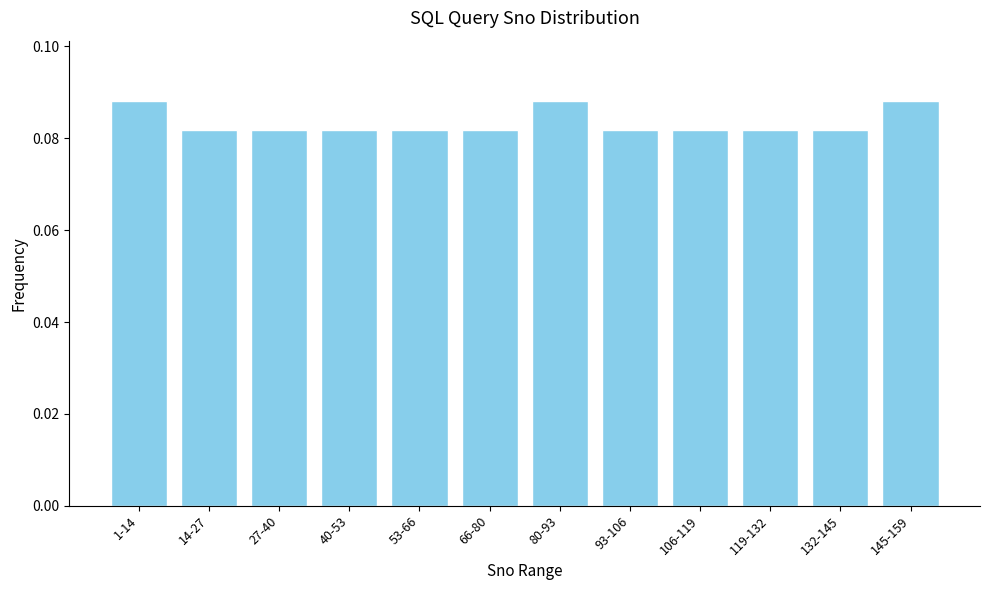

The value at 93-106 is 0.0. True or false?

False